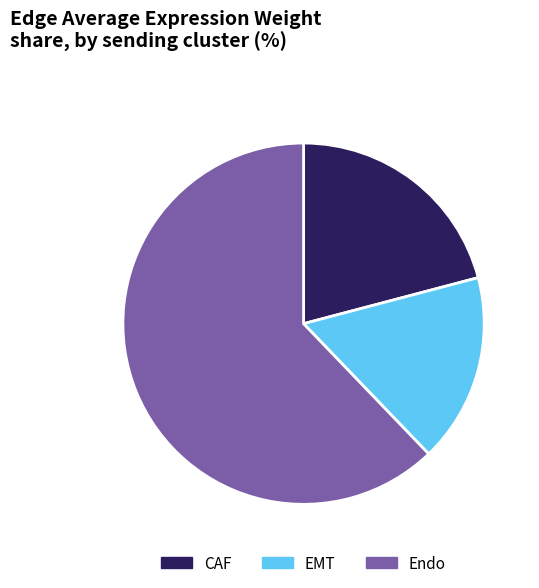

Is the sum of Endo and EMT greater than half?

Yes